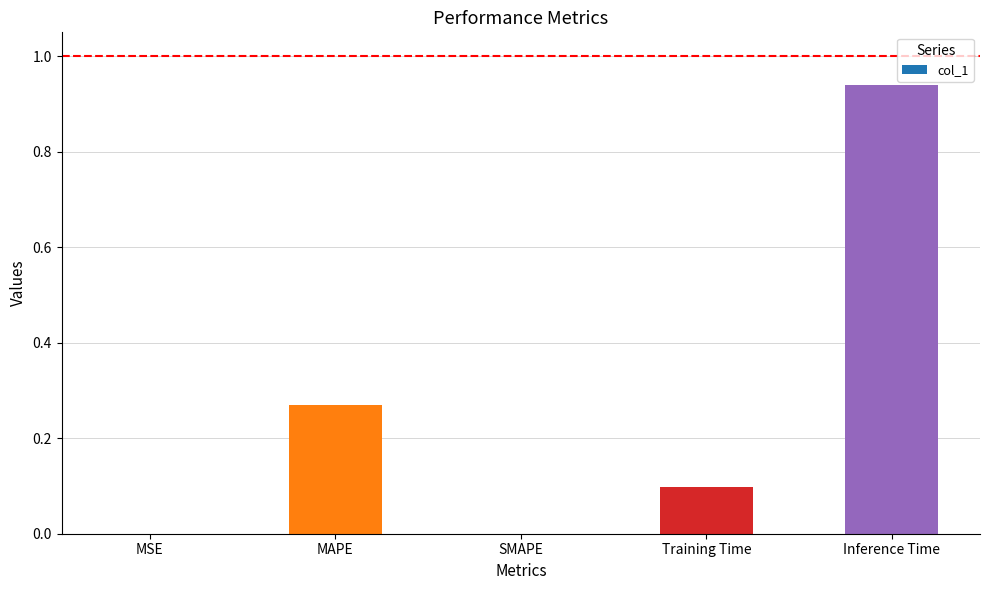

What is the change in value from MSE to MAPE?

+0.3